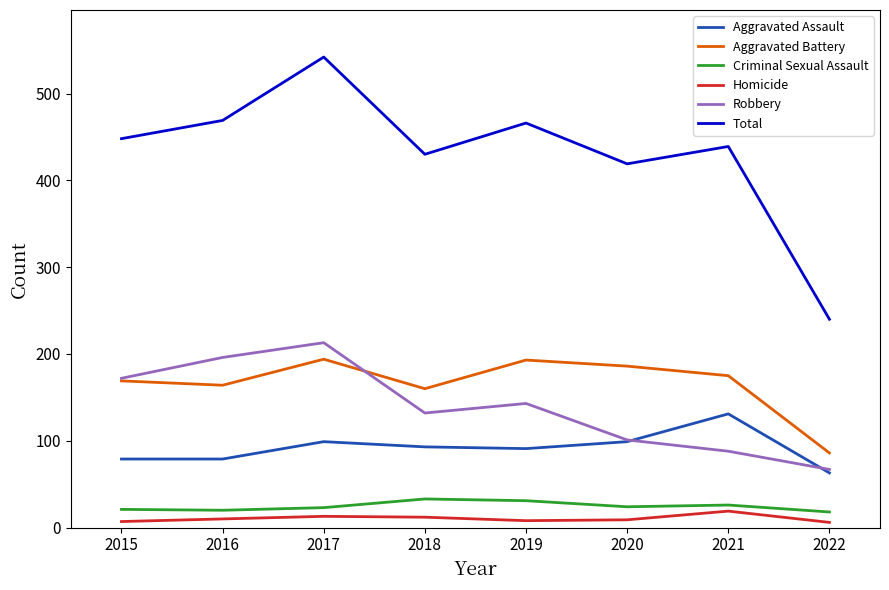

At which label does Criminal Sexual Assault first exceed 24?

2018